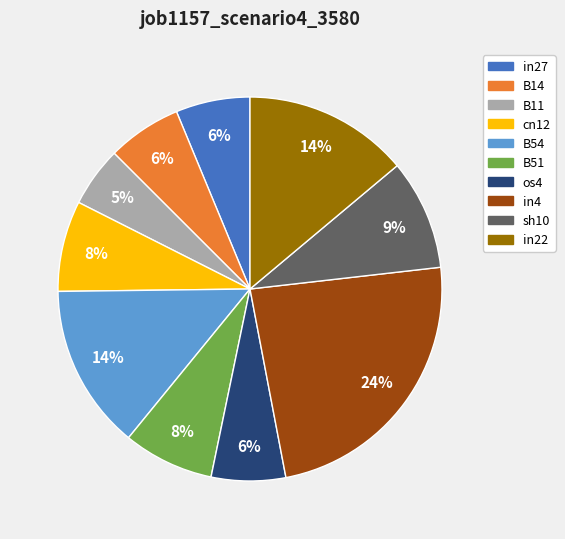

Which category has the smallest portion of the pie?

B11